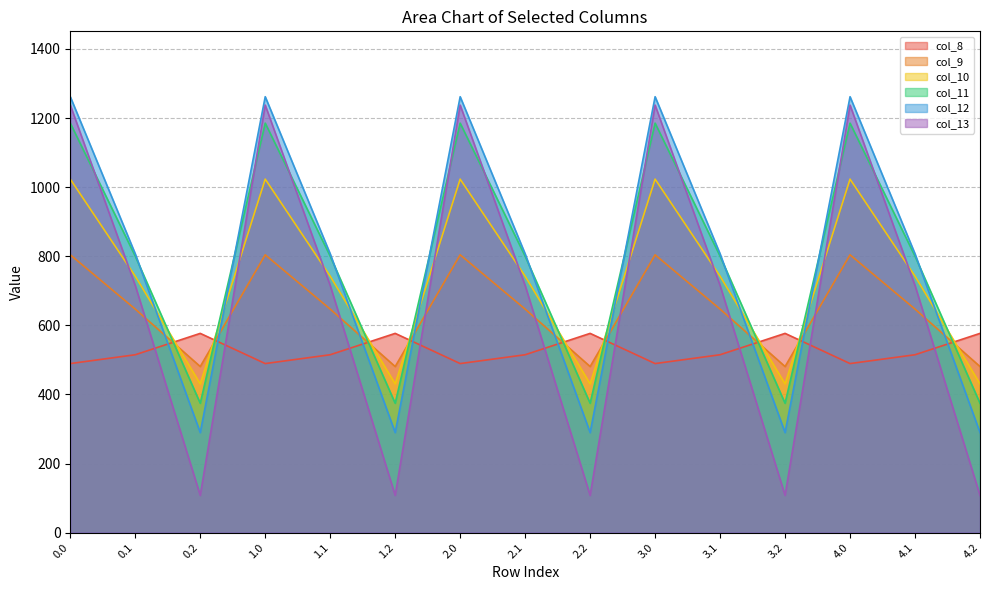

What is the difference between the maximum and minimum values in the col_12 series?

972.1